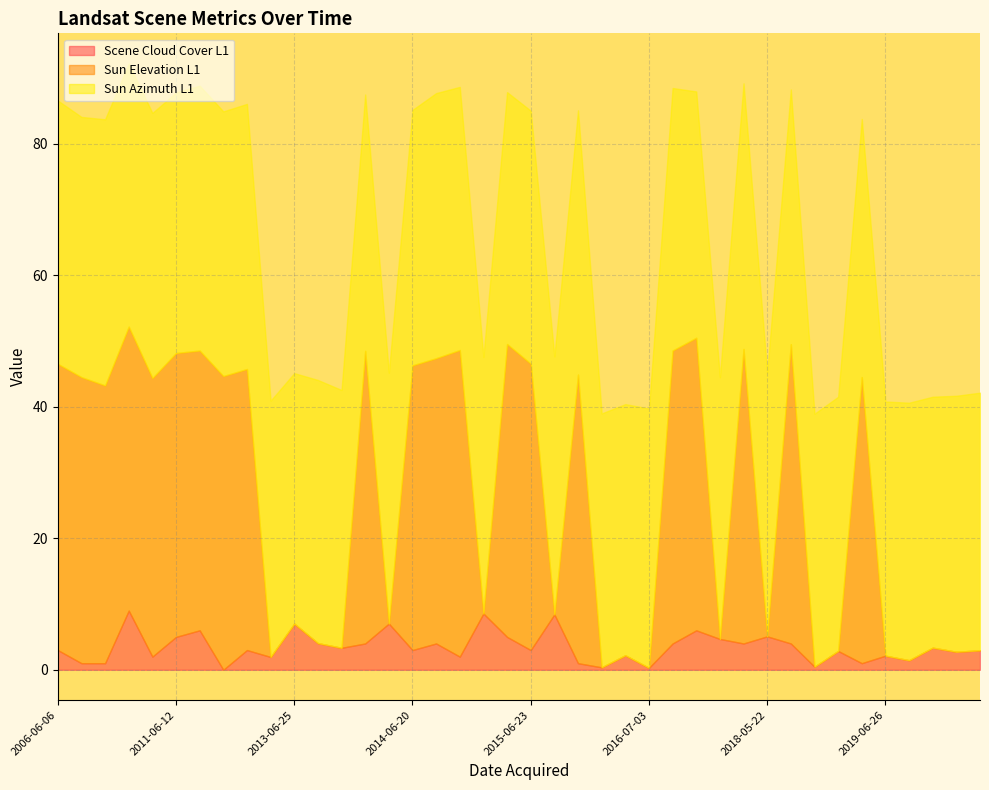

How many values in the Scene Cloud Cover L1 series are below 3?

17